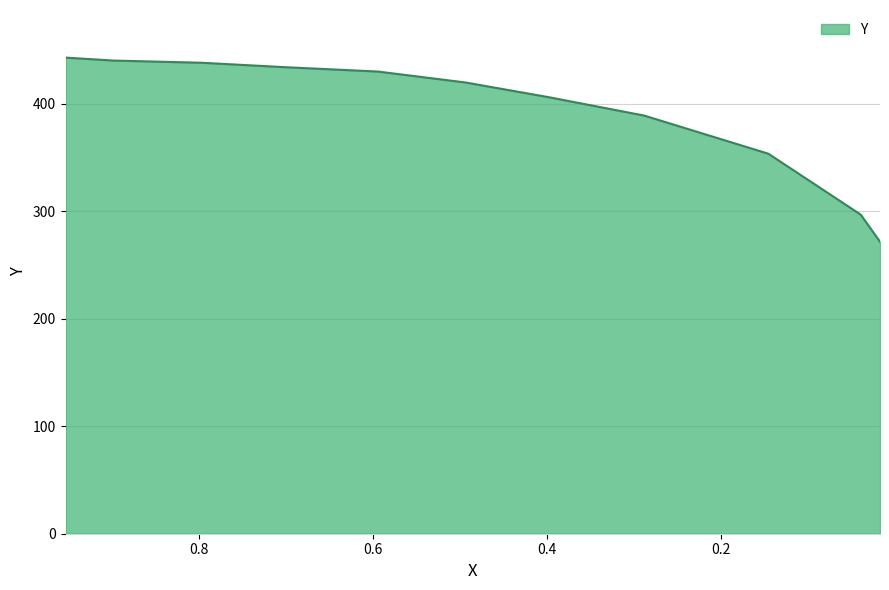

Rank the categories by value from lowest to highest.

0.0176, 0.0398, 0.1459, 0.2887, 0.3981, 0.3981, 0.4934, 0.5947, 0.5947, 0.7022, 0.7975, 0.8989, 0.9537